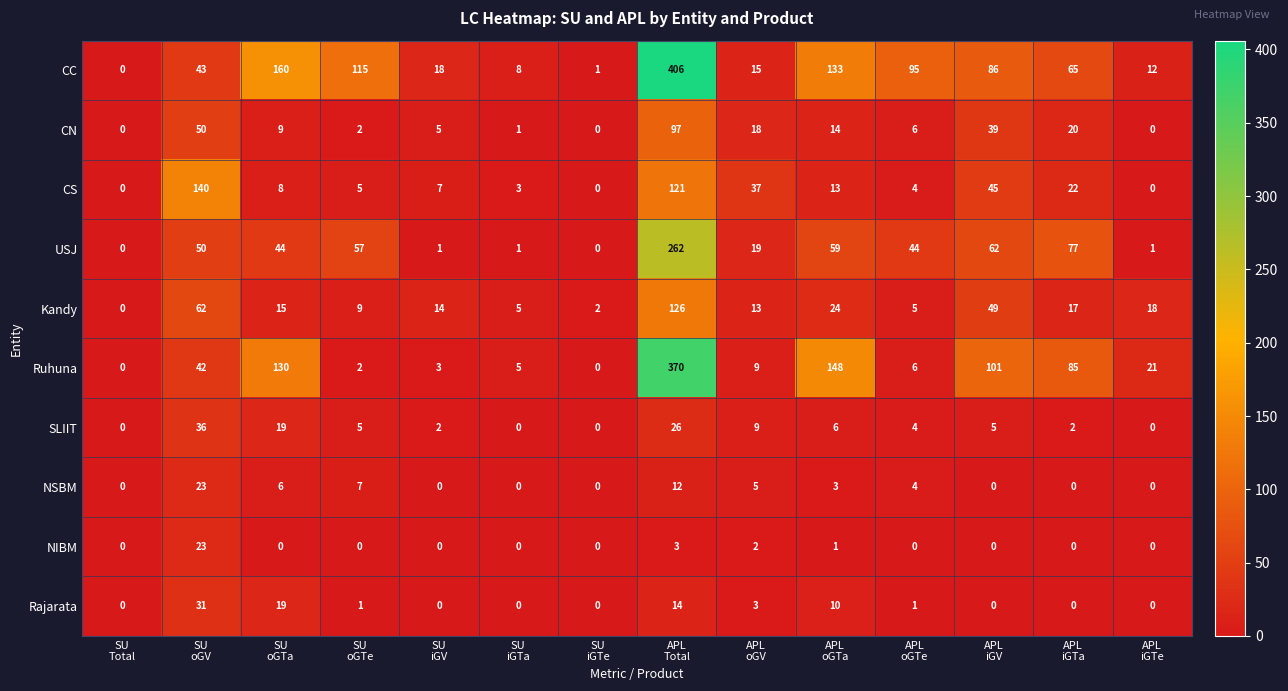

Which series has the widest spread of values?

CC